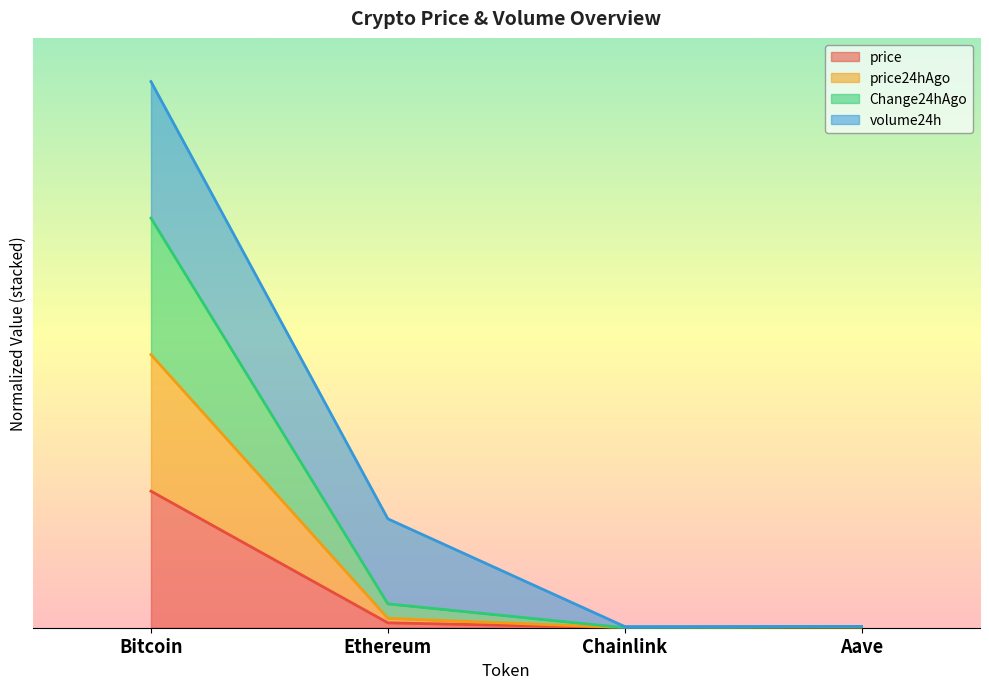

Does the chart display data point markers on the line(s)?

No